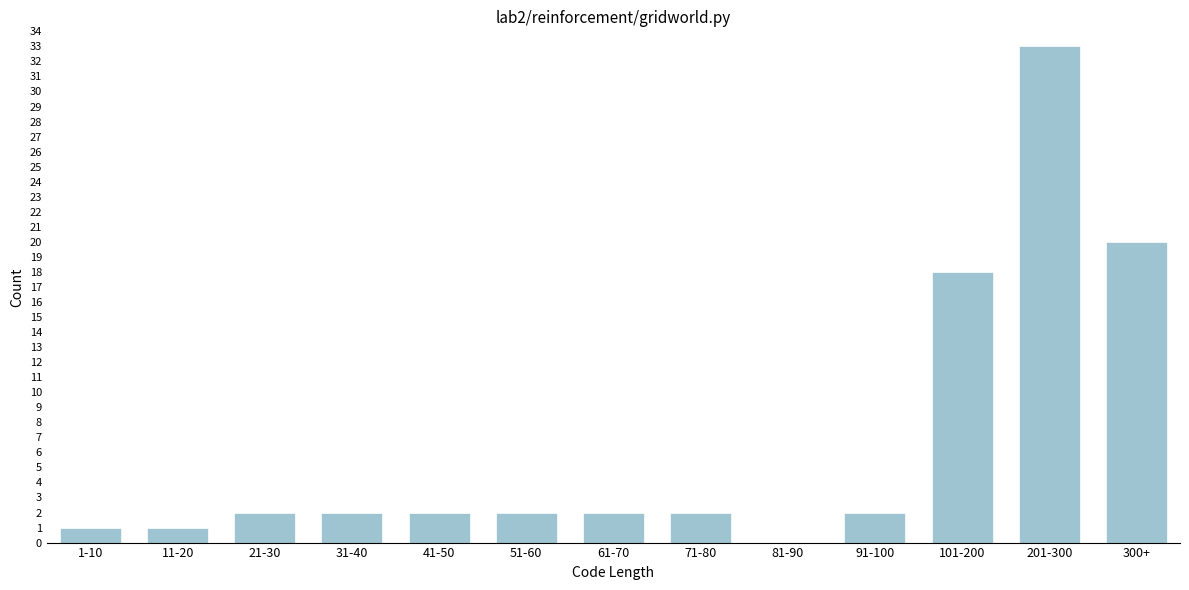

Reading left to right, what are all the values shown in this chart?

1-10=1	11-20=1	21-30=2	31-40=2	41-50=2	51-60=2	61-70=2	71-80=2	81-90=0	91-100=2	101-200=18	201-300=33	300+=20